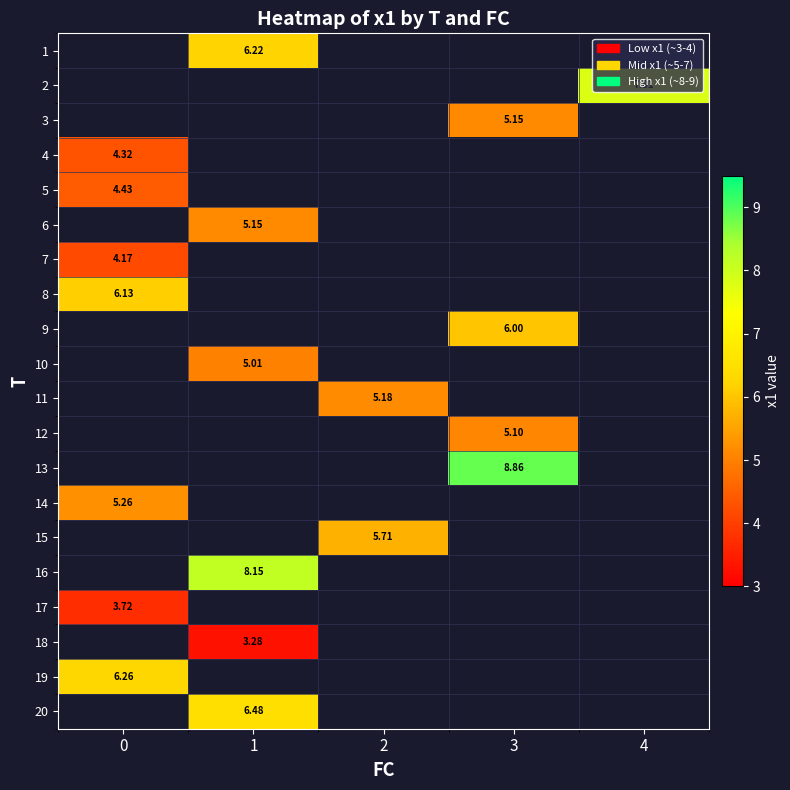

What is the lowest value of the 14 series?

5.3